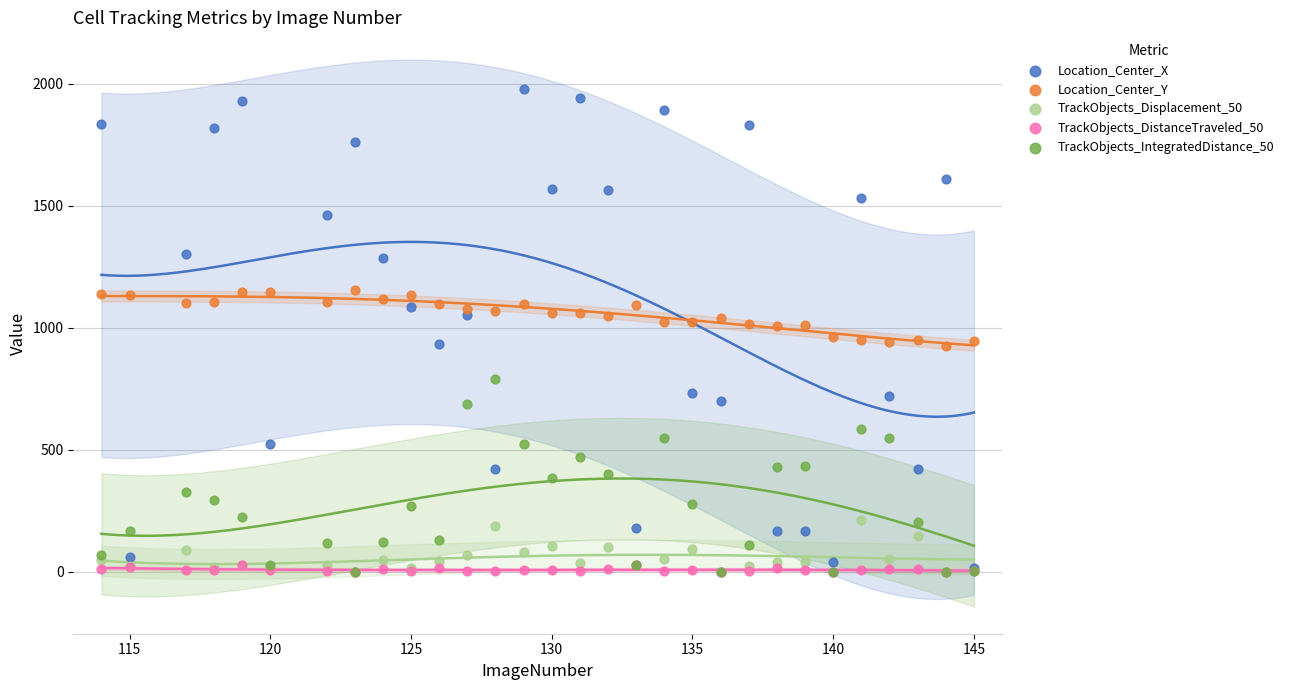

What are all the series names shown in the legend?

Location_Center_X, Location_Center_Y, TrackObjects_Displacement_50, TrackObjects_DistanceTraveled_50, TrackObjects_IntegratedDistance_50